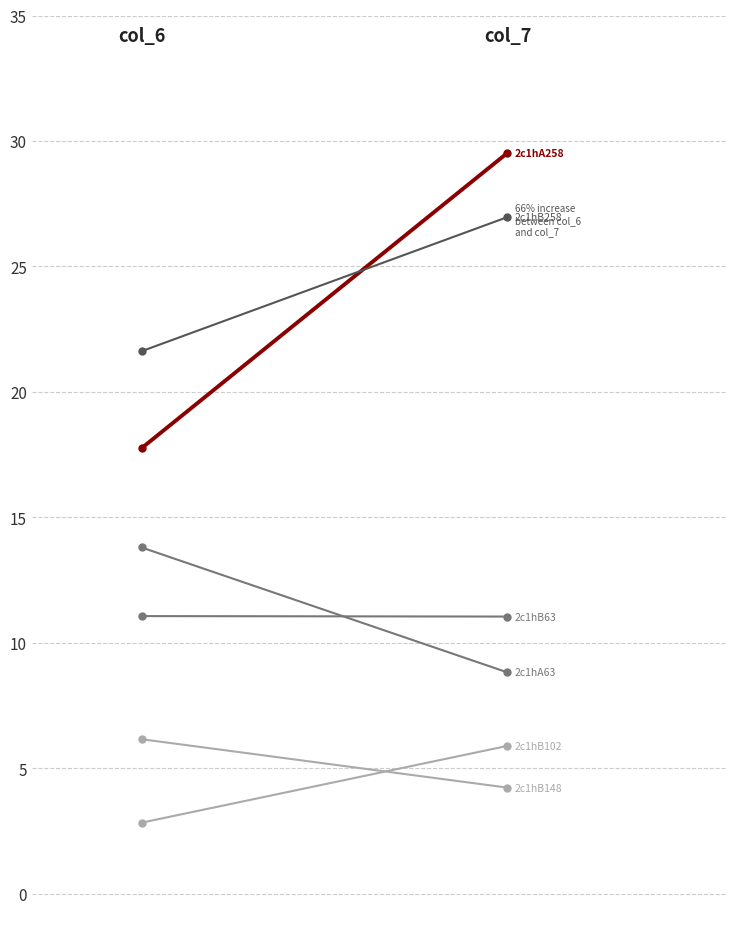

The 2c1hA258 series shows 9.4 at 0. True or false?

False